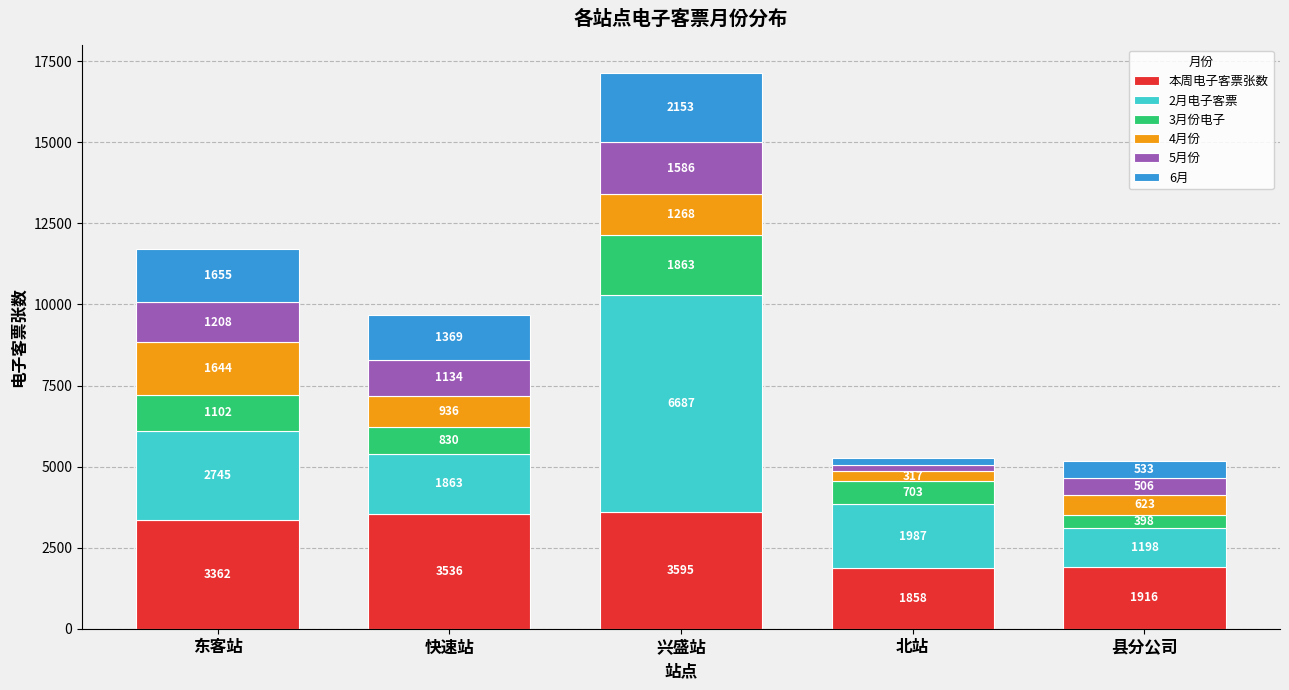

At which label does 本周电子客票张数 reach its minimum?

北站